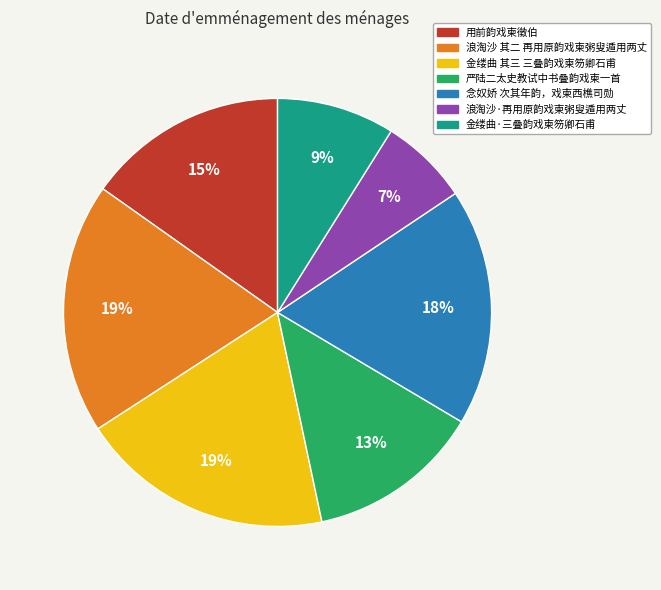

How many slices are in this pie chart?

7